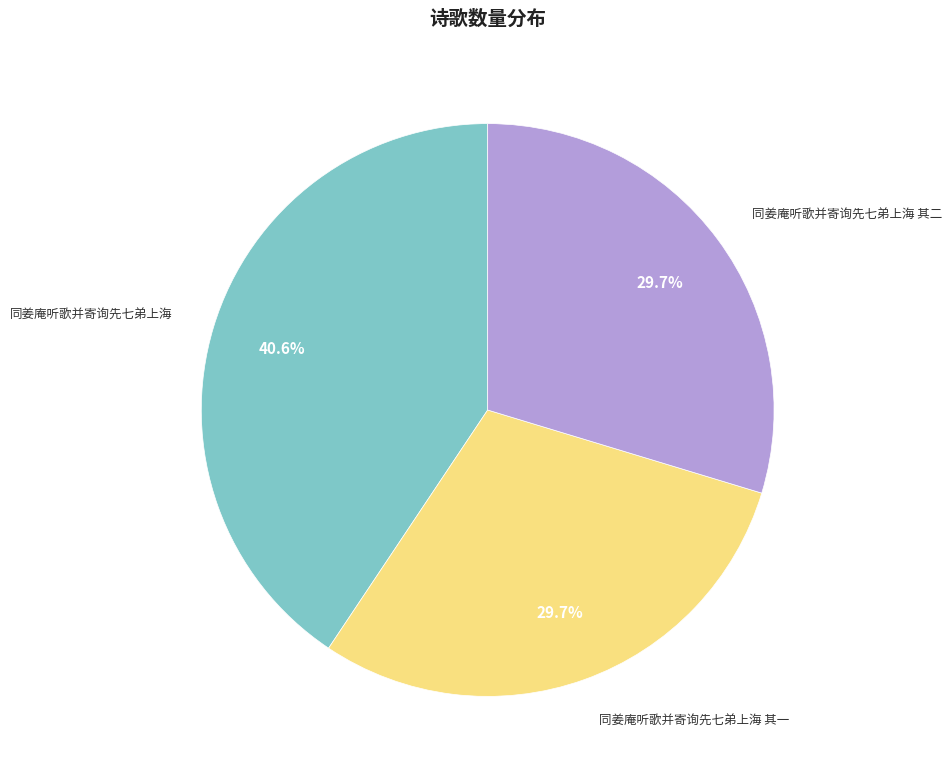

Count the number of slices in the pie.

3